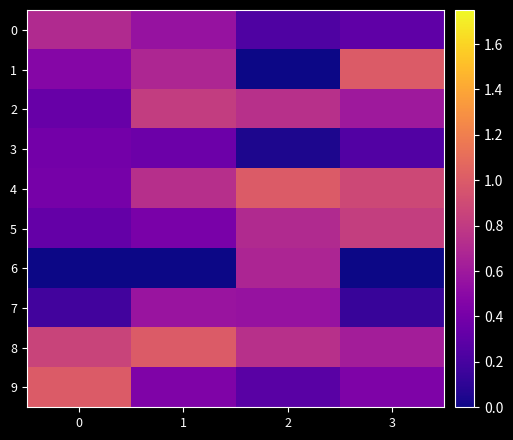

At how many categories does at least one series exceed 0?

4